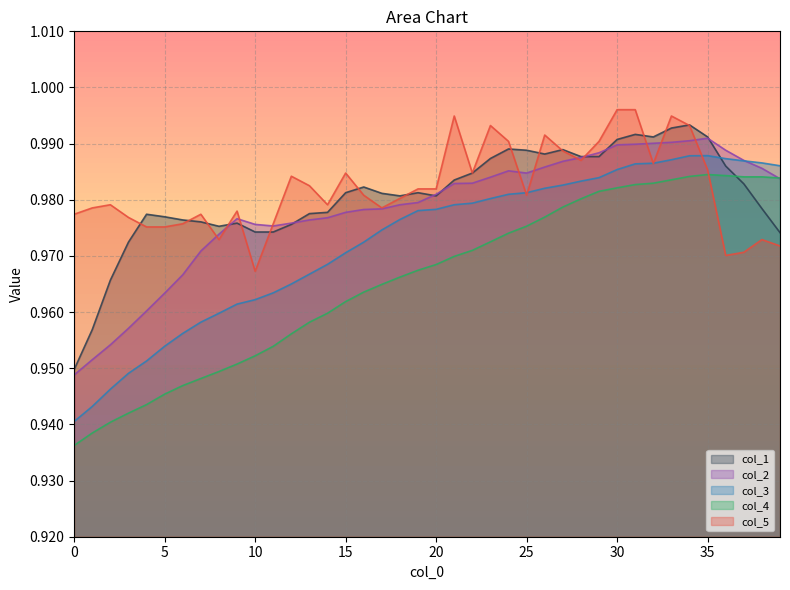

Does the chart have visible grid lines?

Yes